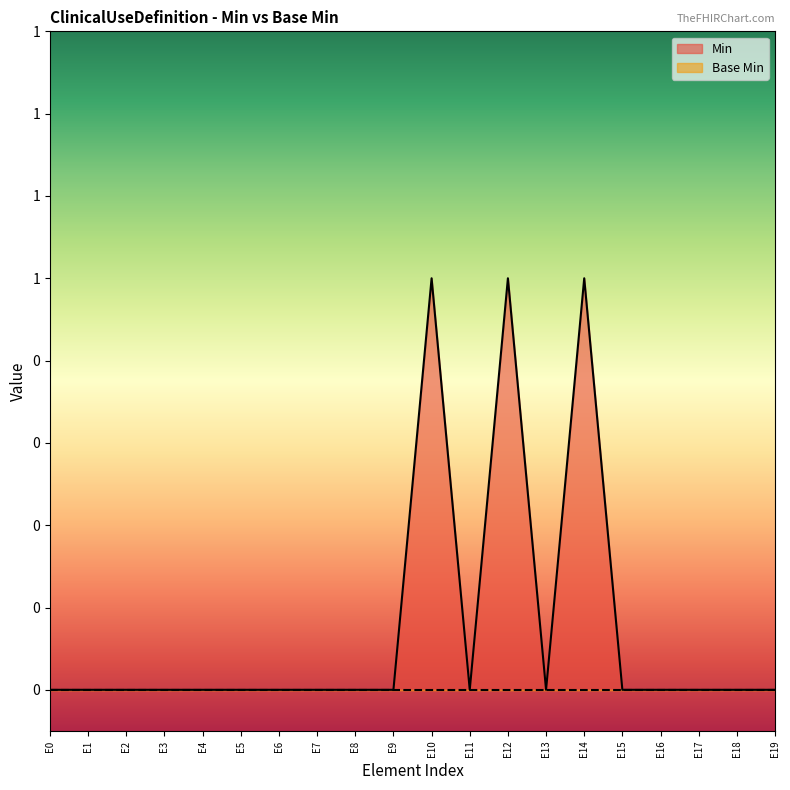

The value at E11 is 0. True or false?

False